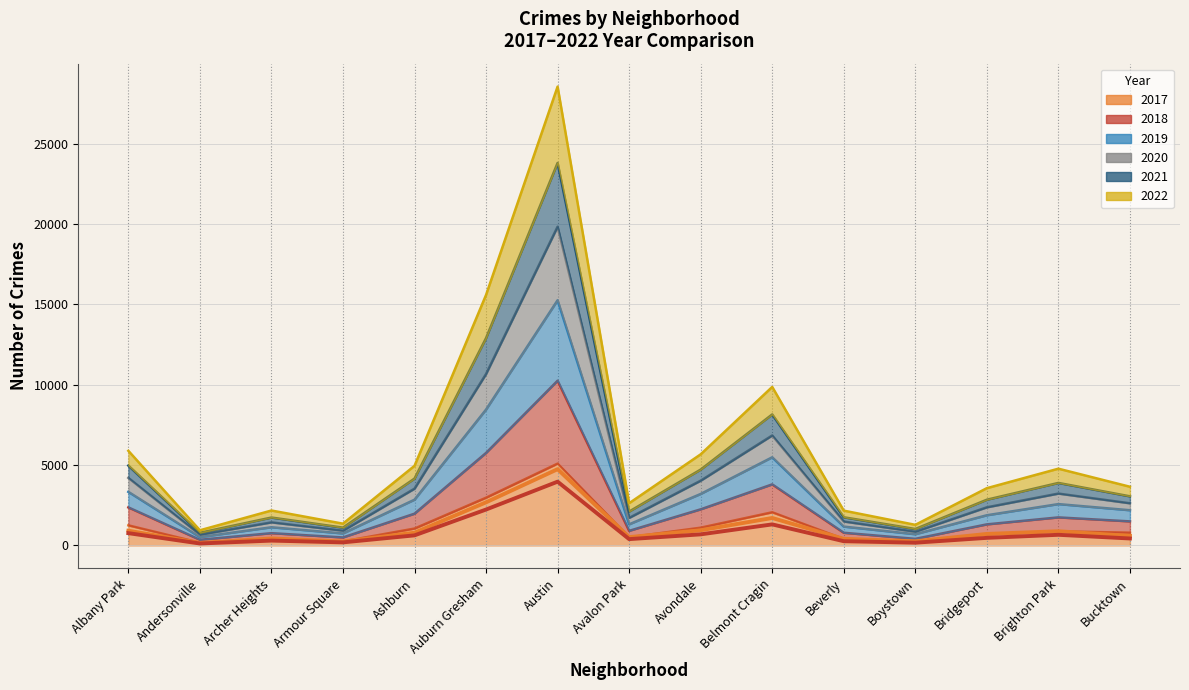

What is the difference between the second highest and second lowest values in the 2022 (line) series?

2439